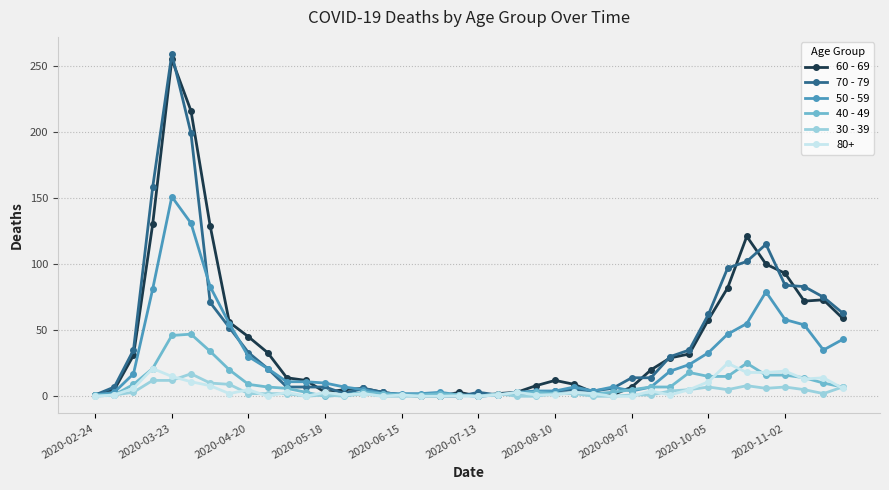

What is the maximum value shown in the chart?

259